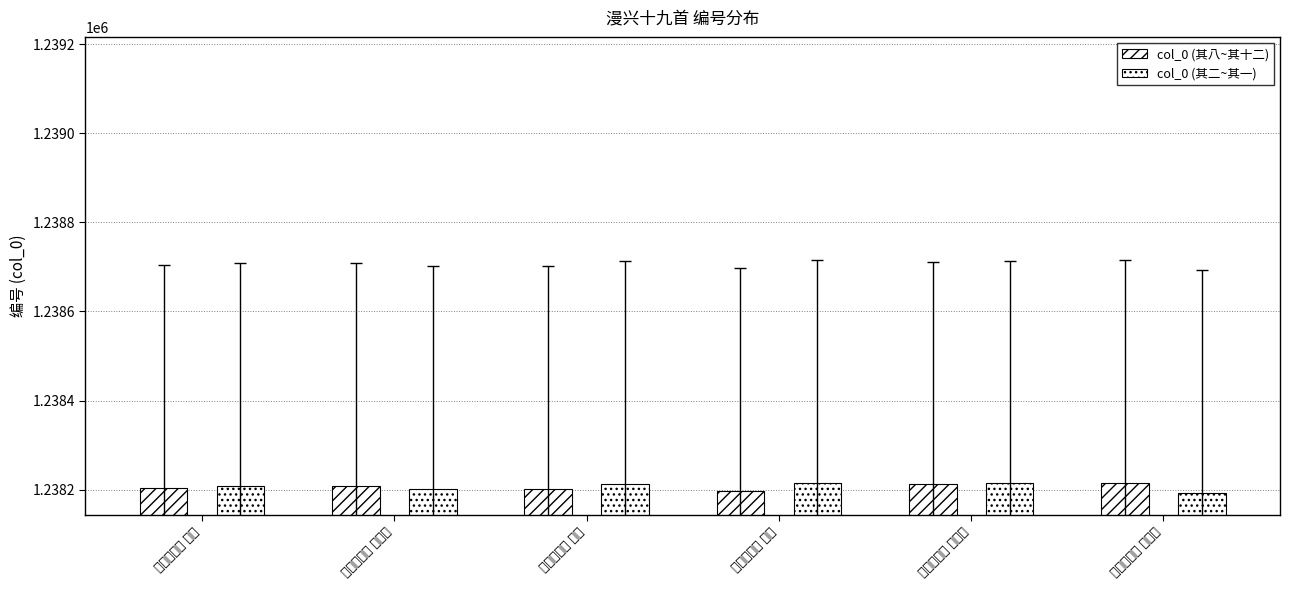

What is the label of the 6th bar from the left?

漫兴十九首 其十九